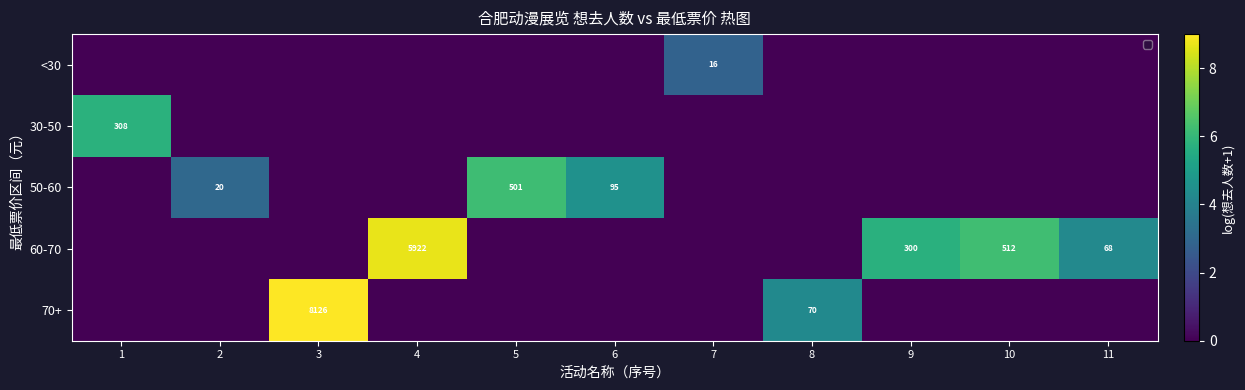

Count the <30 values in the range 0 to 1.

10